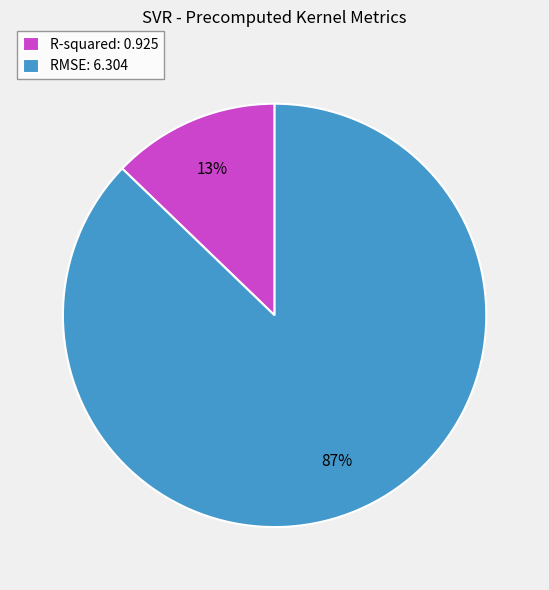

Count the number of slices in the pie.

2